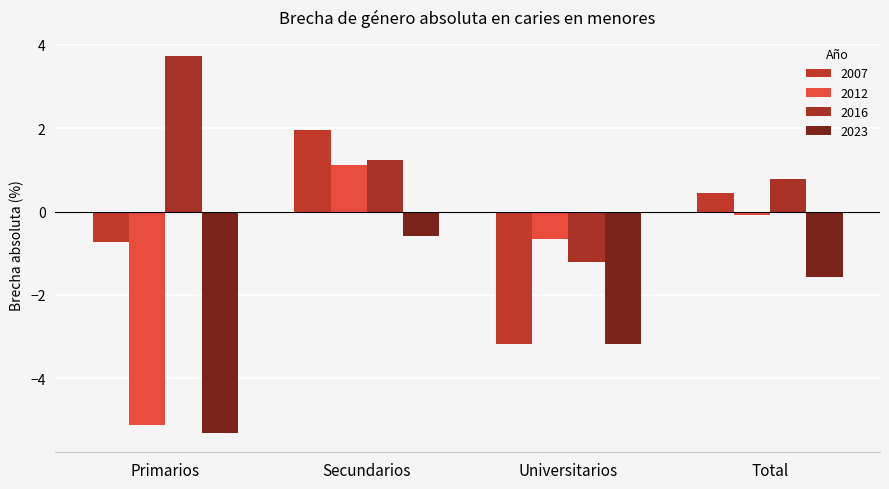

What value does the 2016 series have at Universitarios?

-1.2